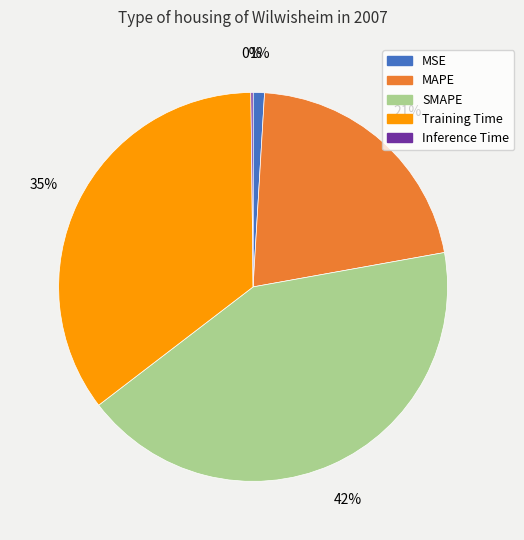

What percentage is the Training Time slice, to the nearest percent?

35%